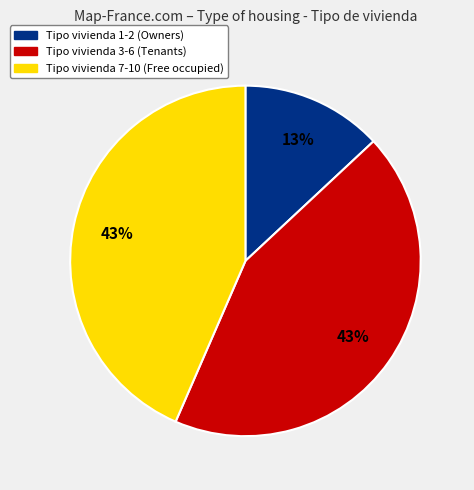

To the nearest percent, what percentage of the pie is Tipo vivienda 1-2 (Owners)?

13%